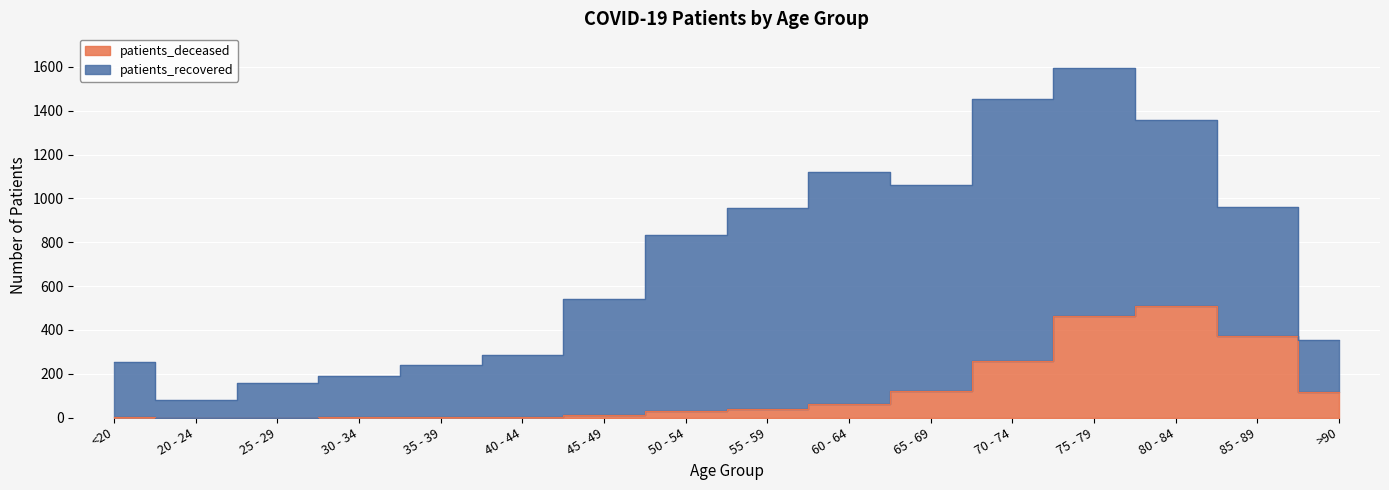

What is the change in value from 80 - 84 to 85 - 89?

-136